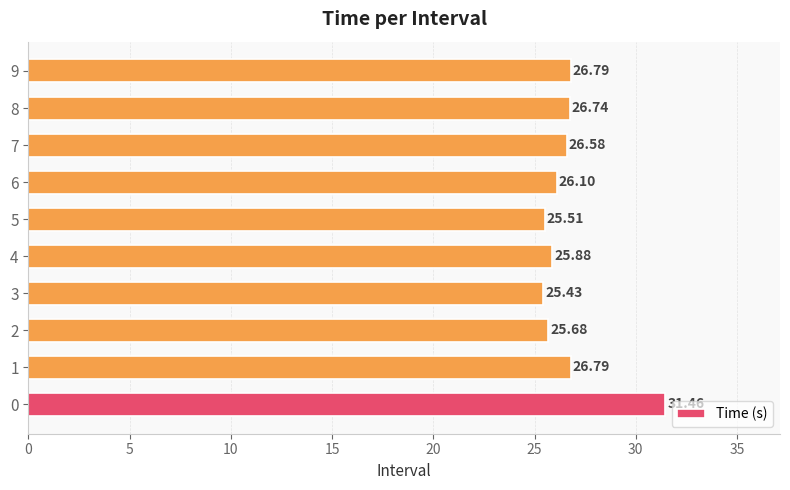

How many series are shown in this chart?

1